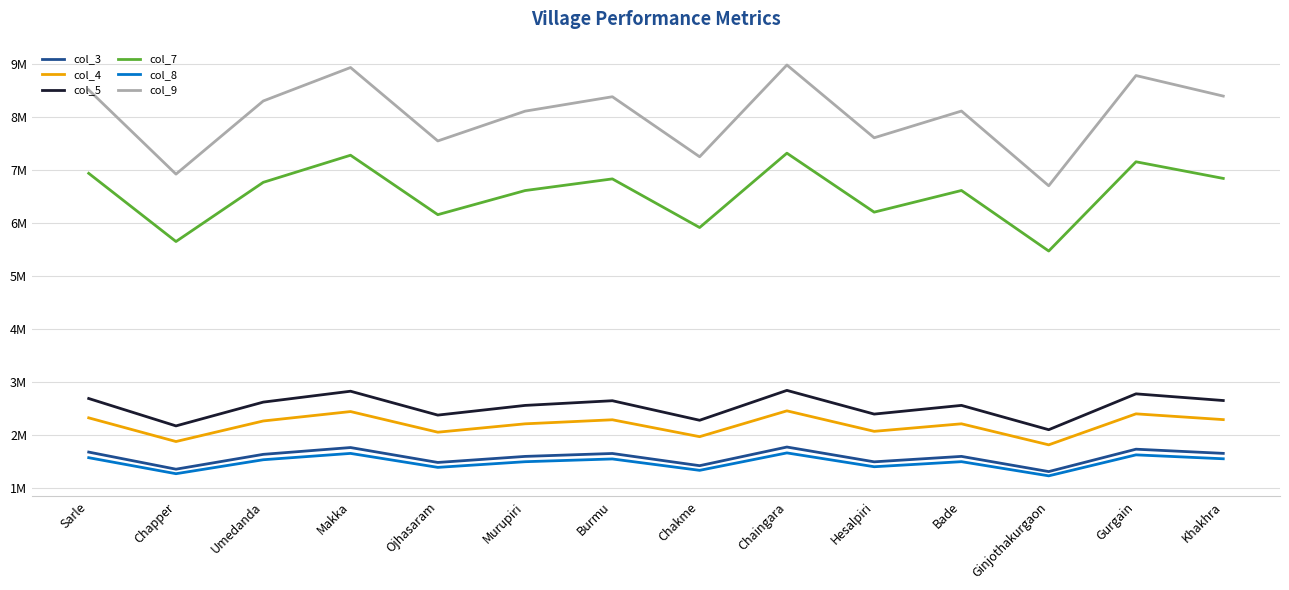

Is this an area chart (filled region under the line)?

No